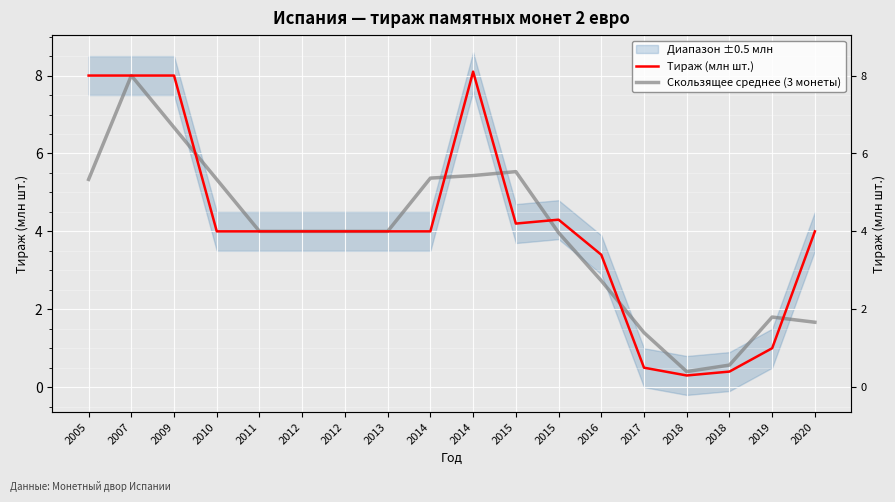

The Скользящее среднее (3 монеты) series shows 4.0 at 2013. True or false?

True